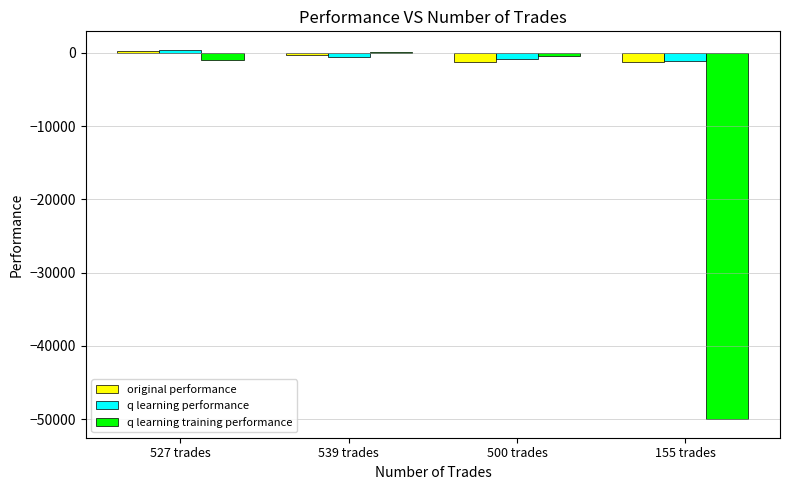

Between 527 trades and 155 trades, which series saw the biggest shift?

q learning training performance